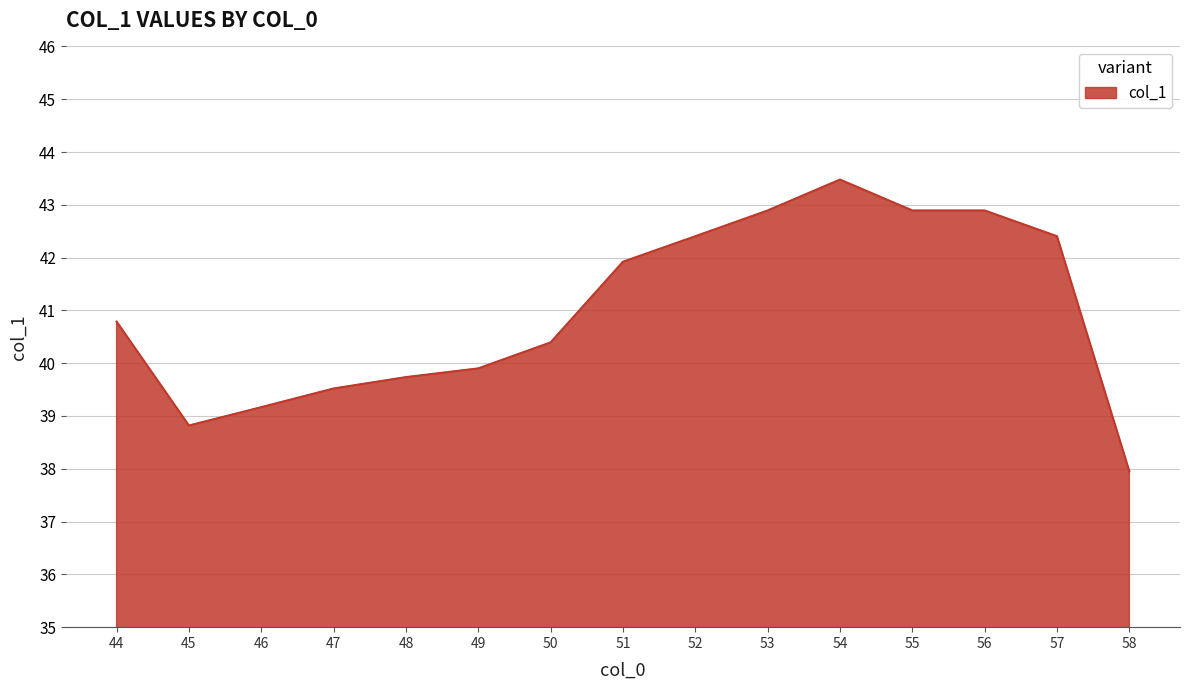

The chart shows a value of 29.1 at 57. True or false?

False